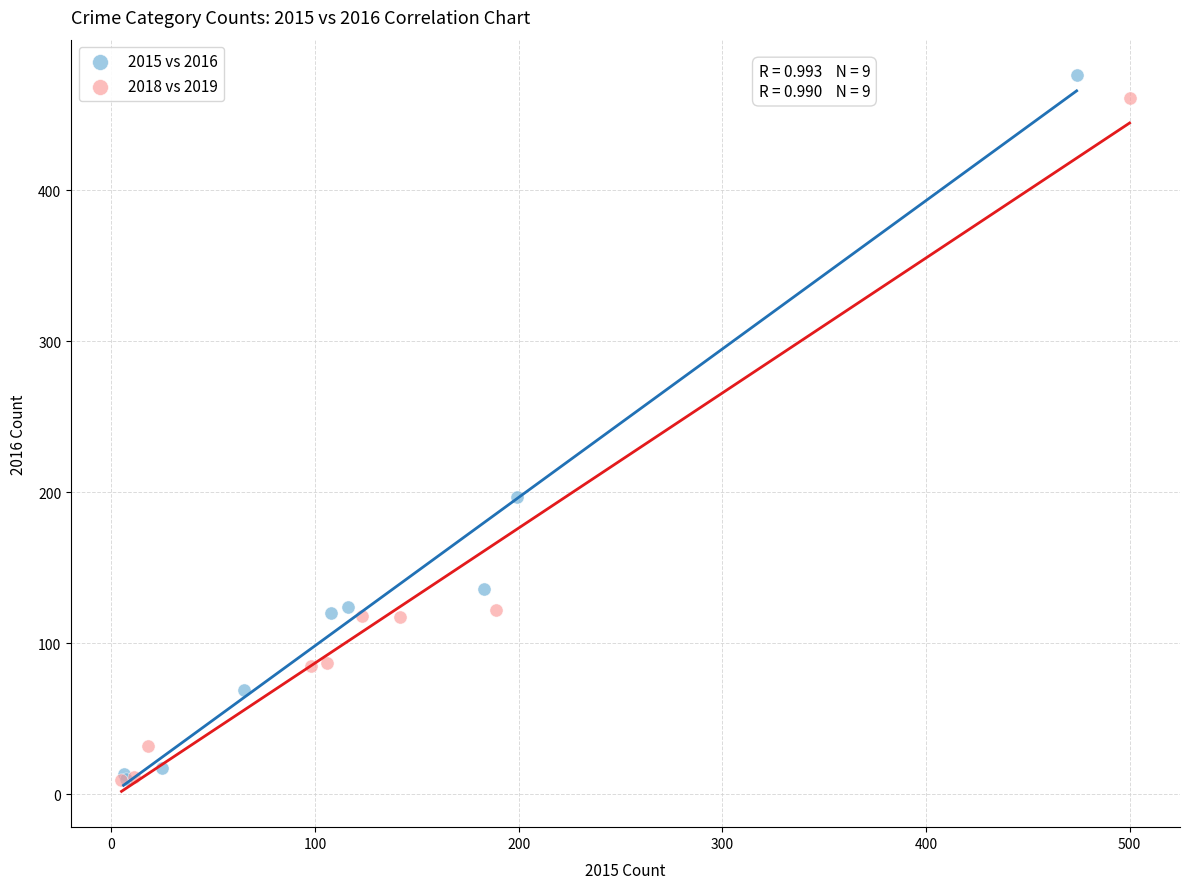

Which series has the largest Y range (max minus min)?

2015 vs 2016